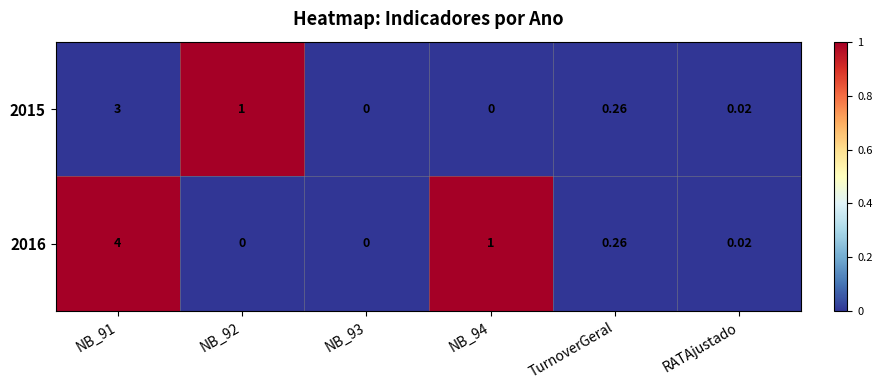

Is the value of 2016 at RATAjustado greater than the value of 2015 at TurnoverGeral?

No